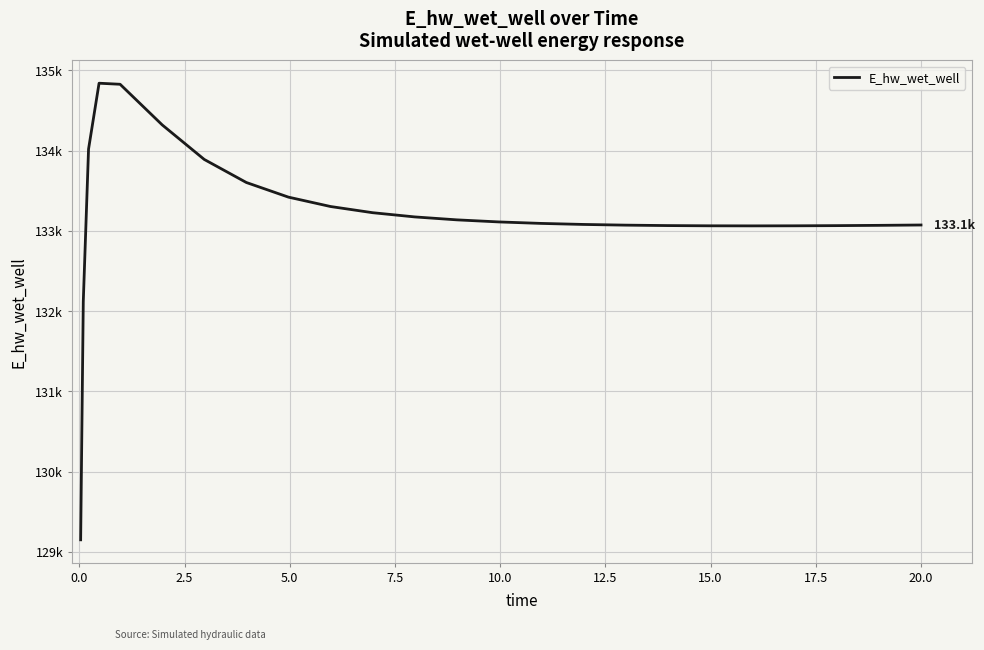

Reading right to left, extract all data points from this chart.

133073.4	133073.2	133068.8	133065.4	133063.2	133062.4	133063.3	133066.2	133071.7	133080.4	133093.2	133111.6	133137.5	133174.1	133226.6	133303.8	133420.7	133603.0	133890.2	134321.3	134827.4	134840.6	134019.5	132119.2	129149.5